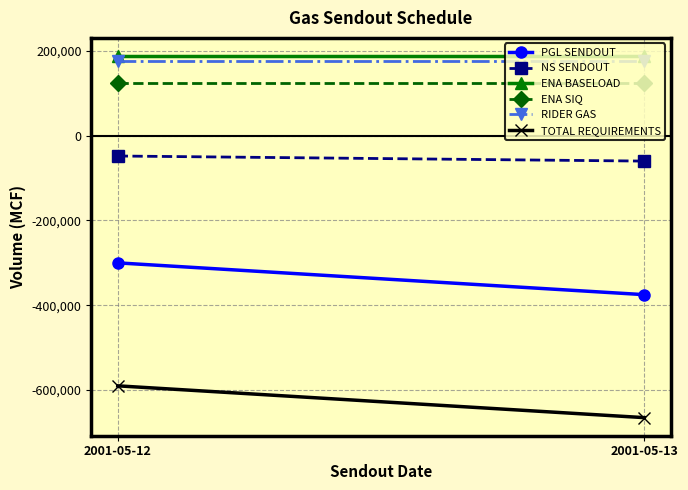

Reading left to right, list all the values displayed in this chart.

PGL SENDOUT: -300000	-375000
NS SENDOUT: -48000	-60000
ENA BASELOAD: 187907	187907
ENA SIQ: 125000	125000
RIDER GAS: 176676	176676
TOTAL REQUIREMENTS: -590000	-665000